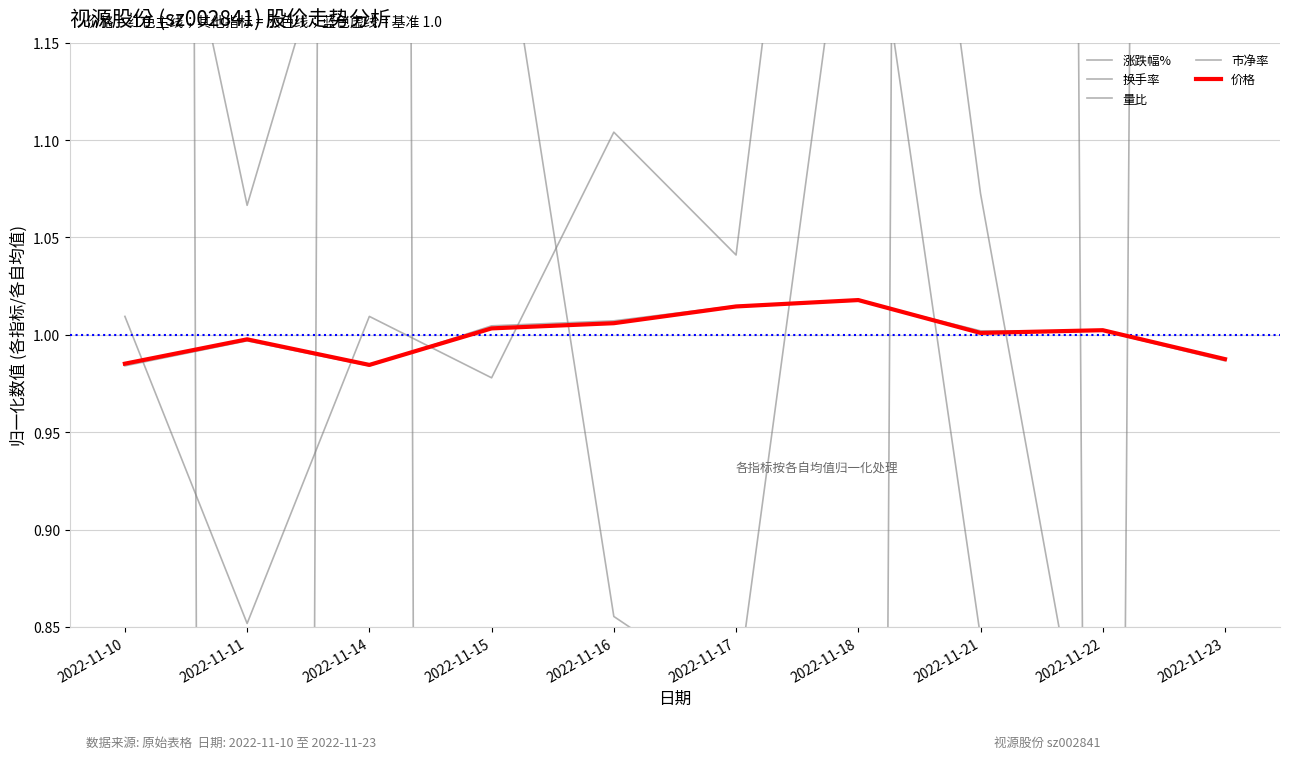

Reading left to right, transcribe all the data shown in this chart.

涨跌幅%: 2022-11-10=11.5	2022-11-11=-6.8	2022-11-14=7.0	2022-11-15=-10.2	2022-11-16=-1.4	2022-11-17=-4.5	2022-11-18=-1.7	2022-11-21=8.8	2022-11-22=-0.7	2022-11-23=7.9
换手率: 2022-11-10=1.0	2022-11-11=0.9	2022-11-14=1.0	2022-11-15=1.0	2022-11-16=1.1	2022-11-17=1.0	2022-11-18=1.5	2022-11-21=1.1	2022-11-22=0.7	2022-11-23=0.7
量比: 2022-11-10=1.4	2022-11-11=1.1	2022-11-14=1.3	2022-11-15=1.3	2022-11-16=0.9	2022-11-17=0.8	2022-11-18=1.3	2022-11-21=0.8	2022-11-22=0.6	2022-11-23=0.6
市净率: 2022-11-10=1.0	2022-11-11=1.0	2022-11-14=1.0	2022-11-15=1.0	2022-11-16=1.0	2022-11-17=1.0	2022-11-18=1.0	2022-11-21=1.0	2022-11-22=1.0	2022-11-23=1.0
价格: 2022-11-10=1.0	2022-11-11=1.0	2022-11-14=1.0	2022-11-15=1.0	2022-11-16=1.0	2022-11-17=1.0	2022-11-18=1.0	2022-11-21=1.0	2022-11-22=1.0	2022-11-23=1.0